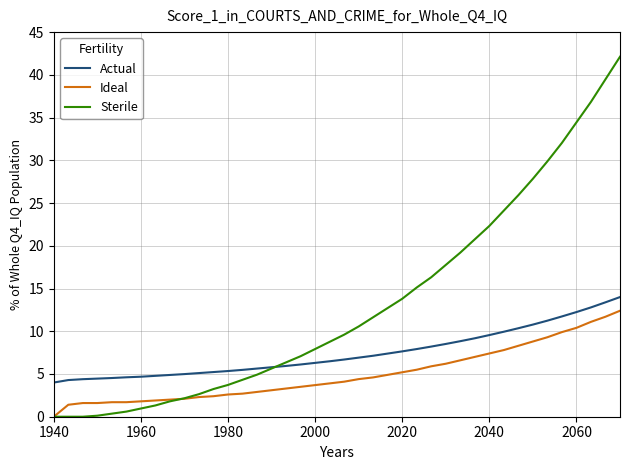

What are all the series names shown in the legend?

Actual, Ideal, Sterile